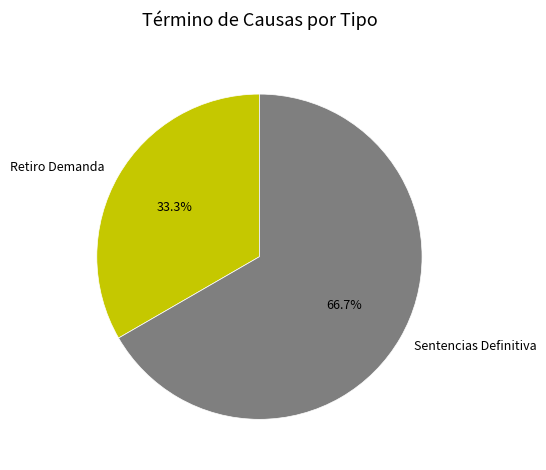

Does Retiro Demanda represent more than half of the total?

No